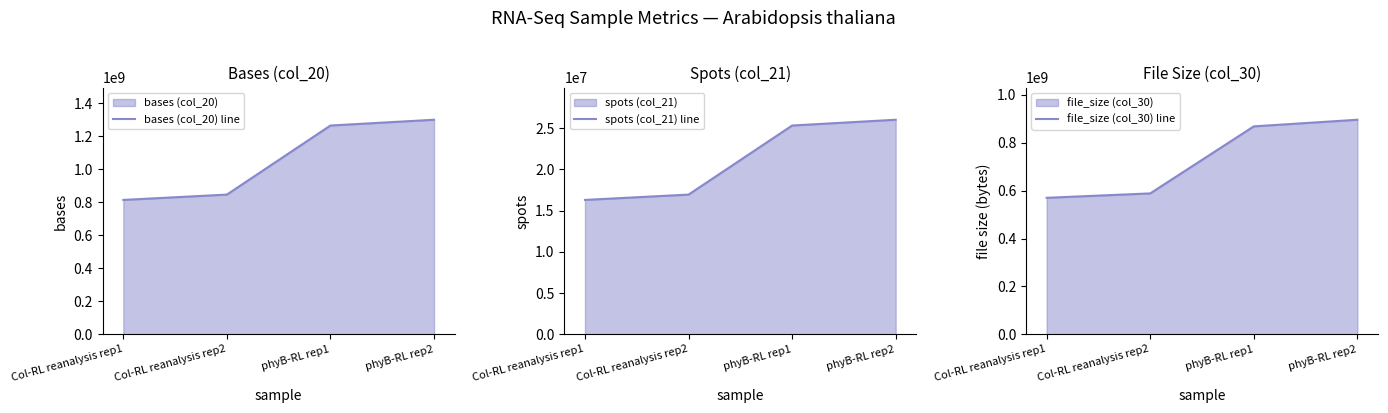

Where does the bases (col_20) line series first go above 1265598300?

phyB-RL rep2